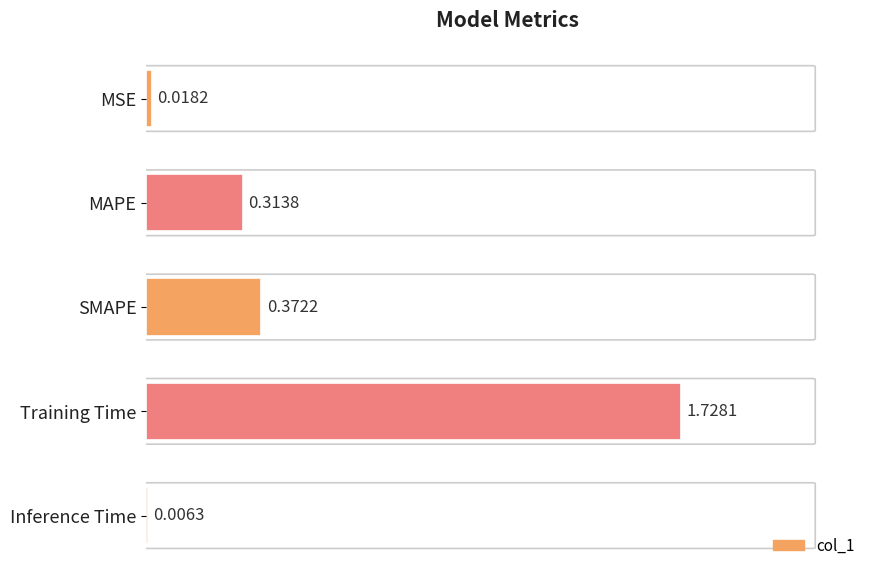

Where is the data nearest to the value 0?

Inference Time